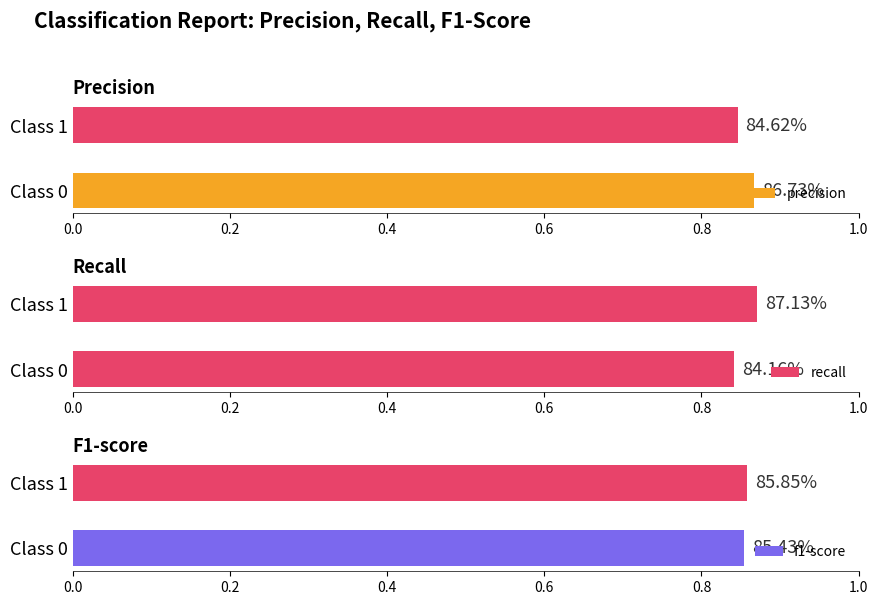

Which series has the widest spread of values?

recall